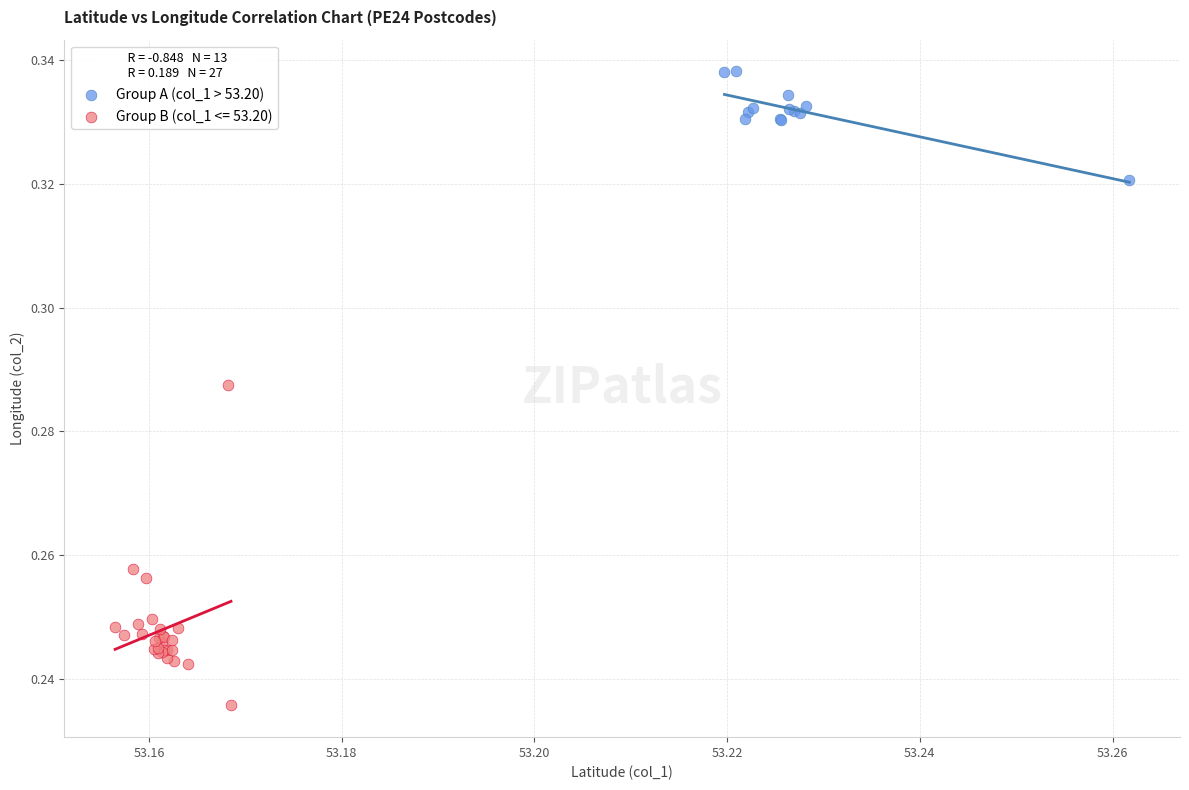

Which series reaches the maximum Y coordinate?

Group A (col_1 > 53.20)